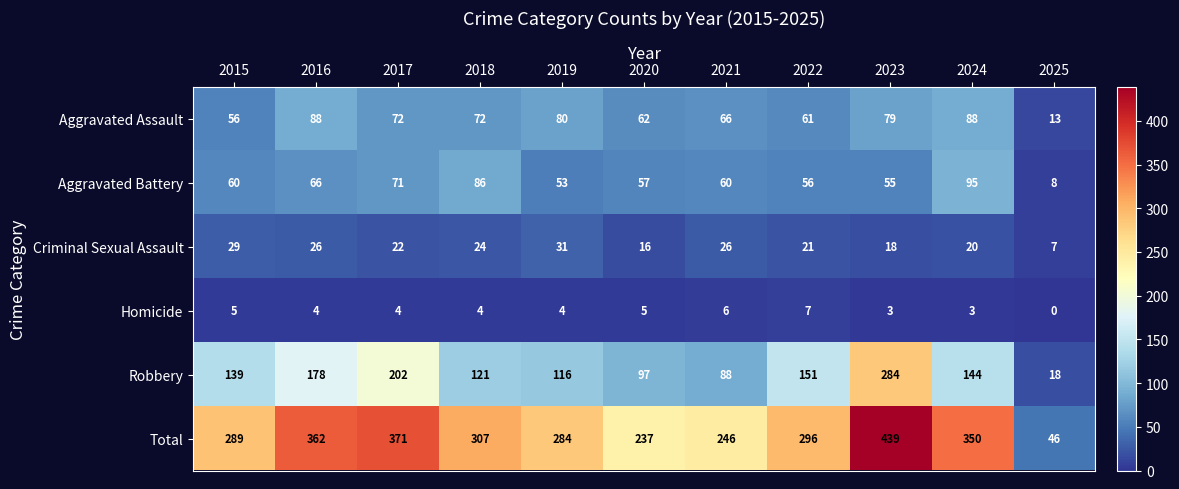

Rank the series at 2015 from highest to lowest value.

Total, Robbery, Aggravated Battery, Aggravated Assault, Criminal Sexual Assault, Homicide